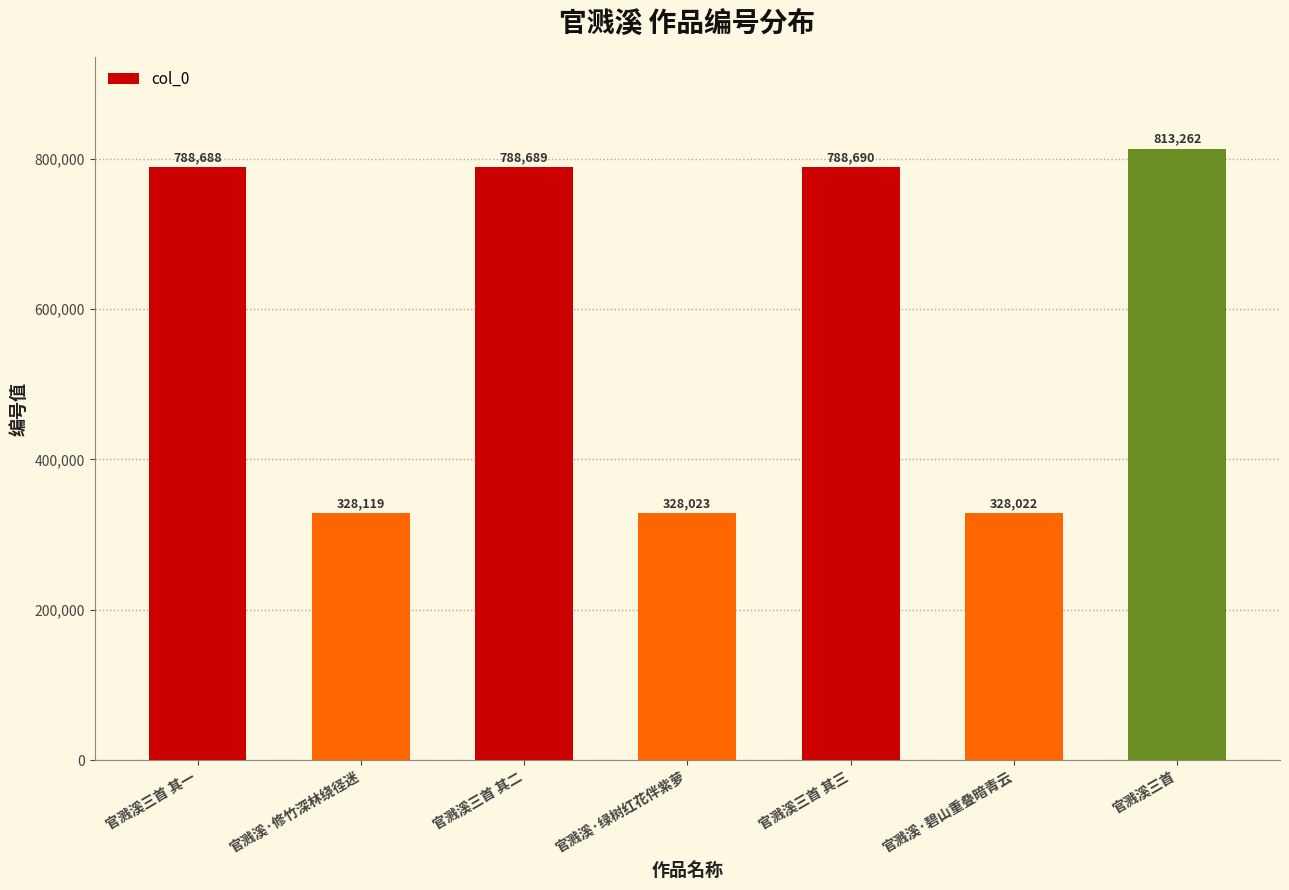

What is the label of the 2nd bar from the right?

官溅溪·碧山重叠暗青云